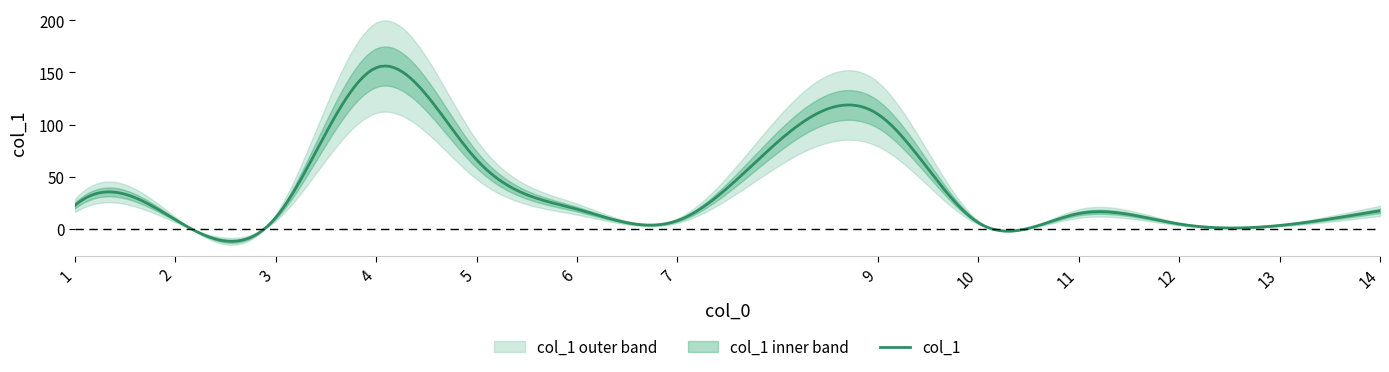

What is the highest value of the col_1 series?

156.1